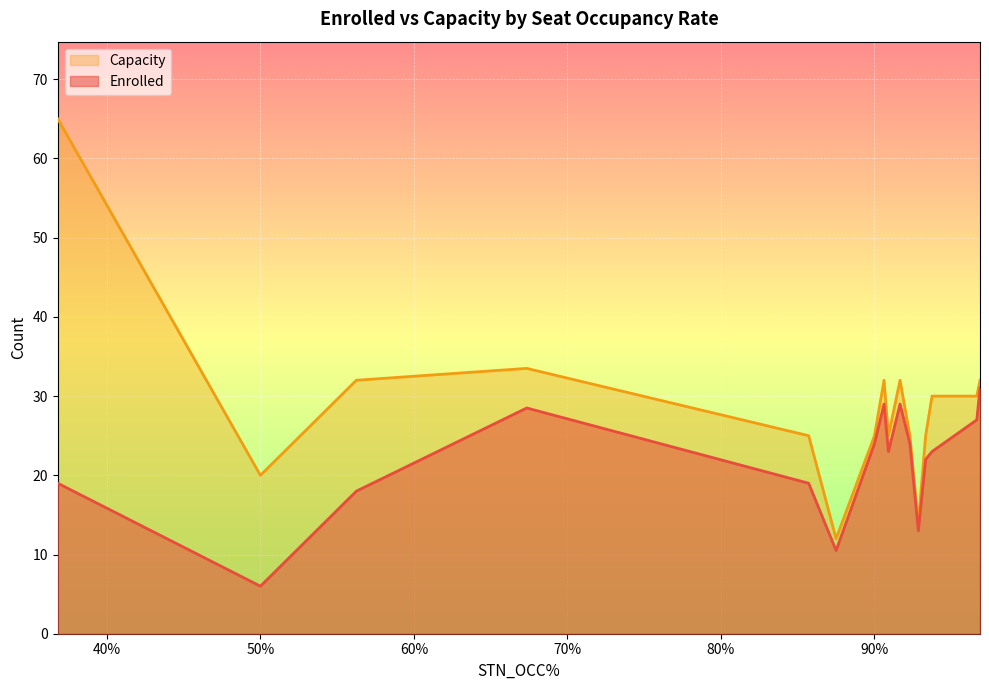

What are all the series names shown in the legend?

Capacity, Enrolled